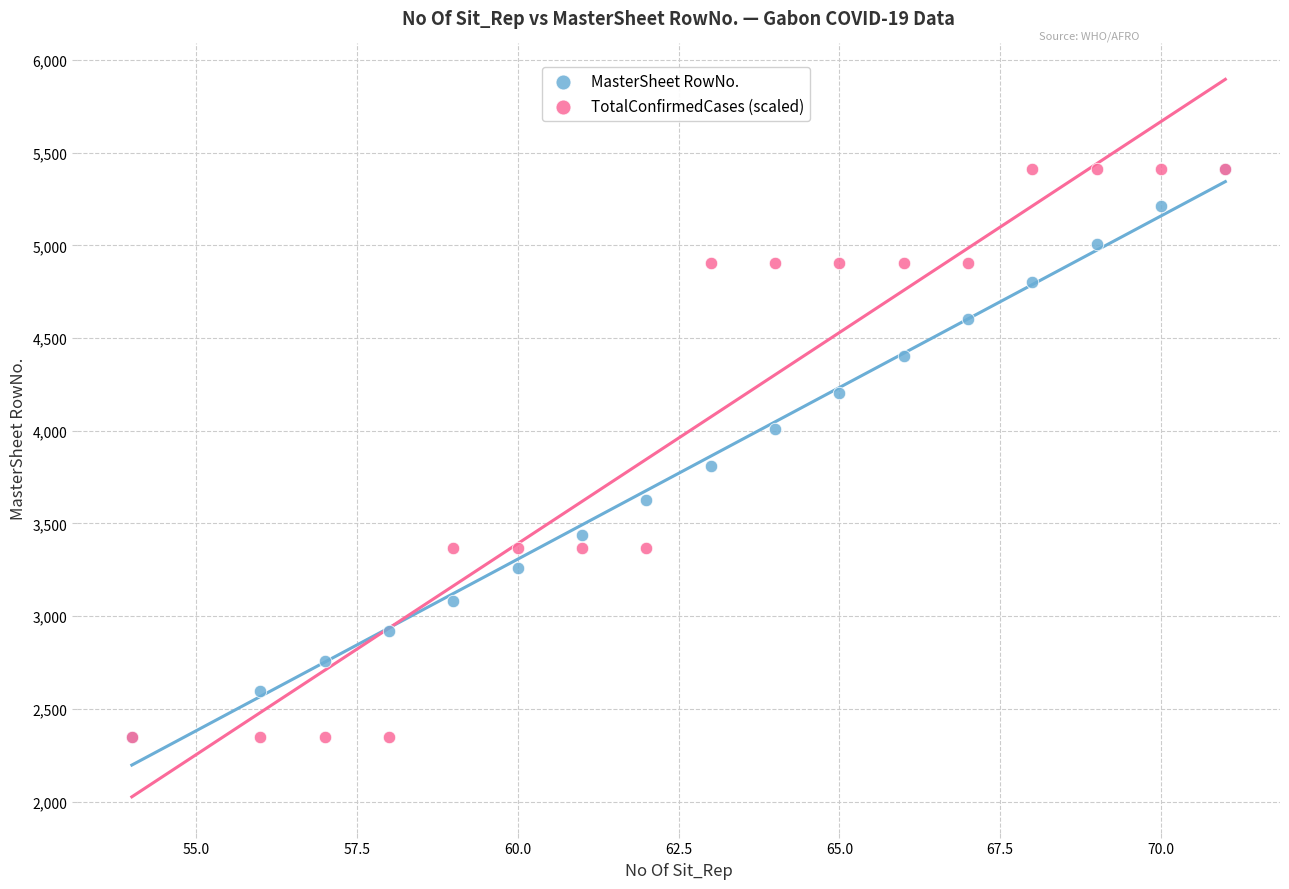

In the MasterSheet RowNo. series, what Y value is closest to 3880?

3812.0